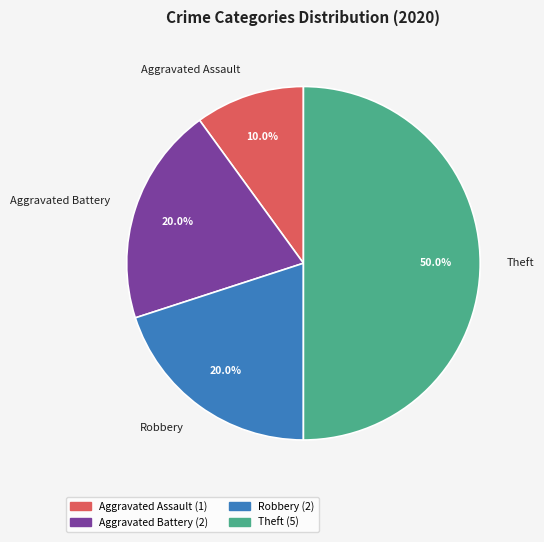

How much of the chart is everything except Robbery?

80.0%